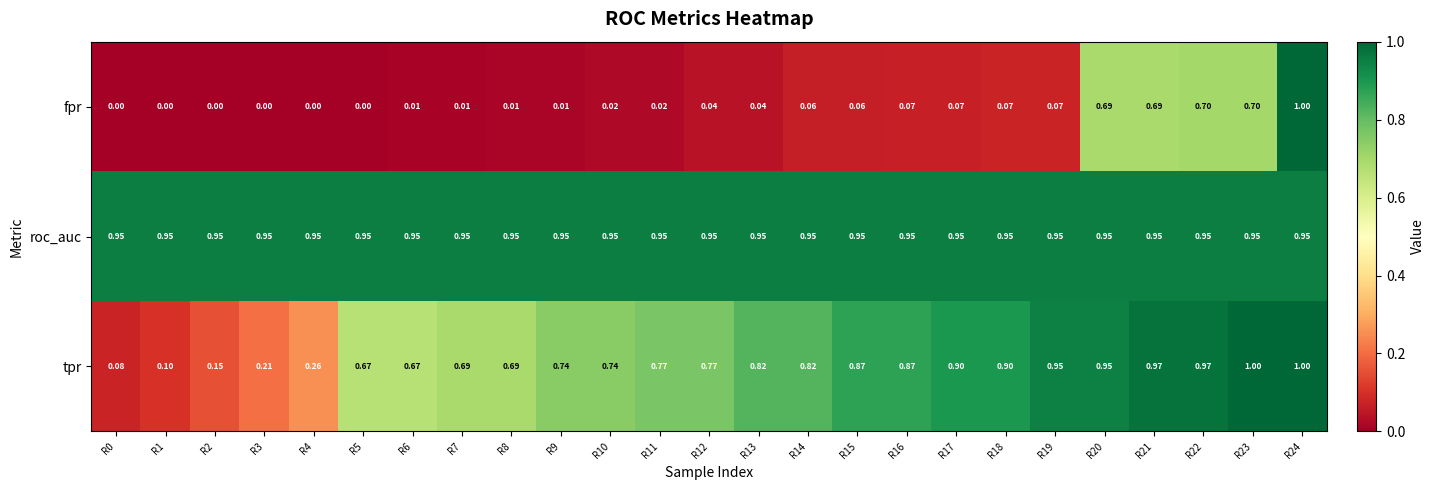

Which series changed the most between R7 and R22?

fpr